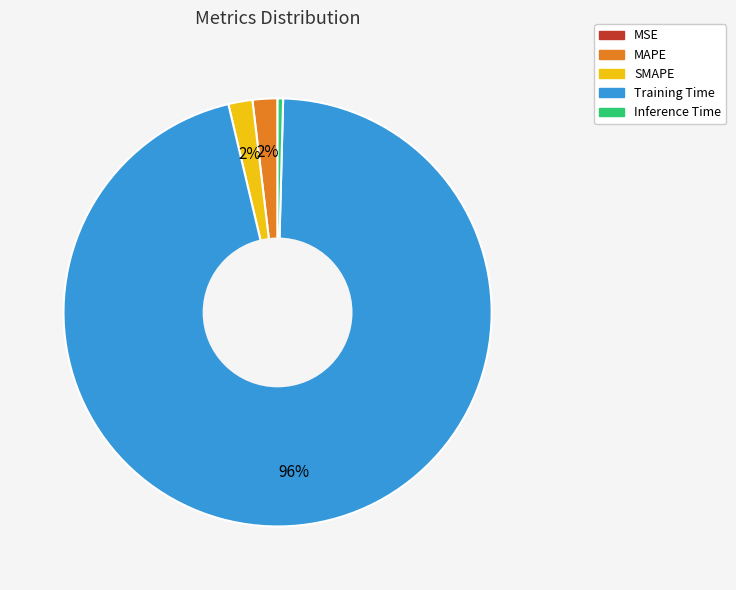

What is the largest slice in the pie chart?

Training Time